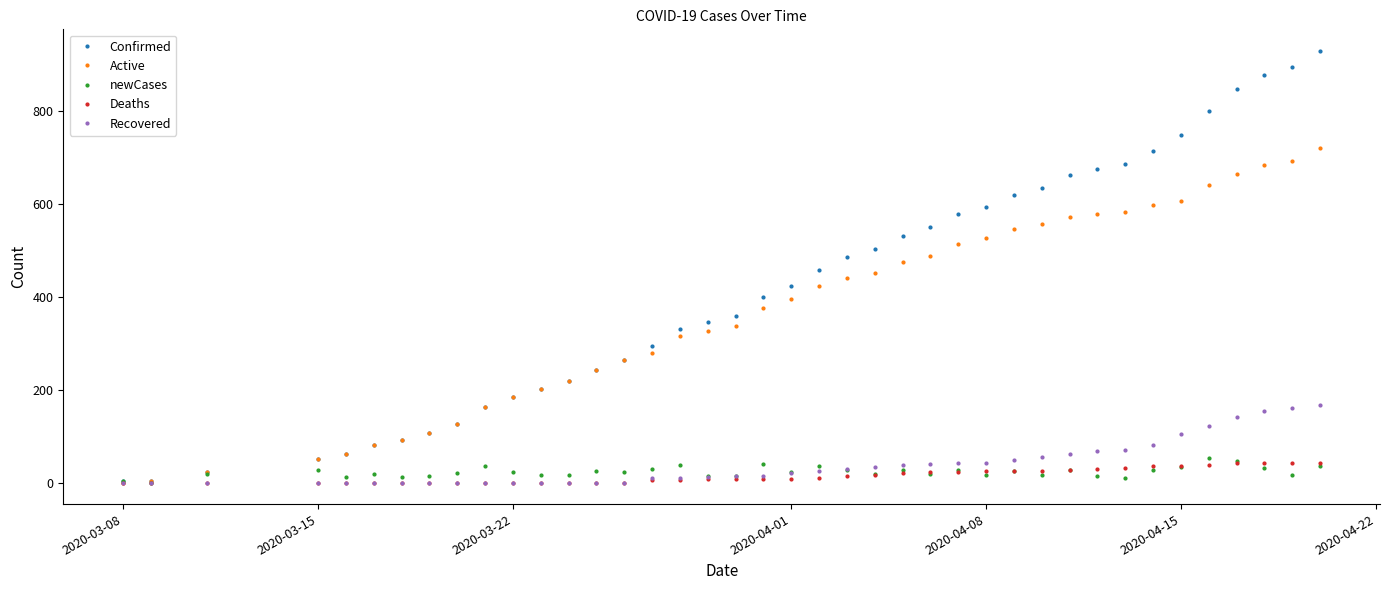

What is the average value of the Deaths series?

15